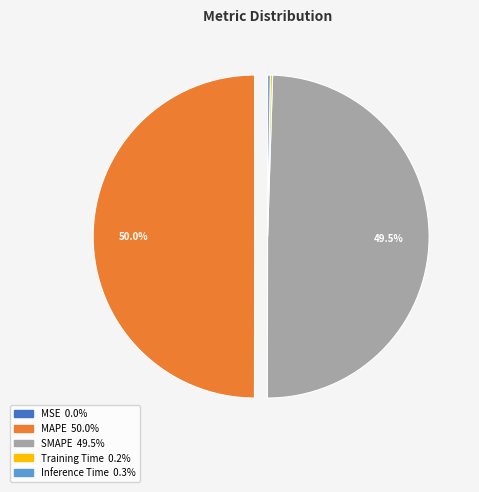

Is SMAPE the majority of the pie?

No